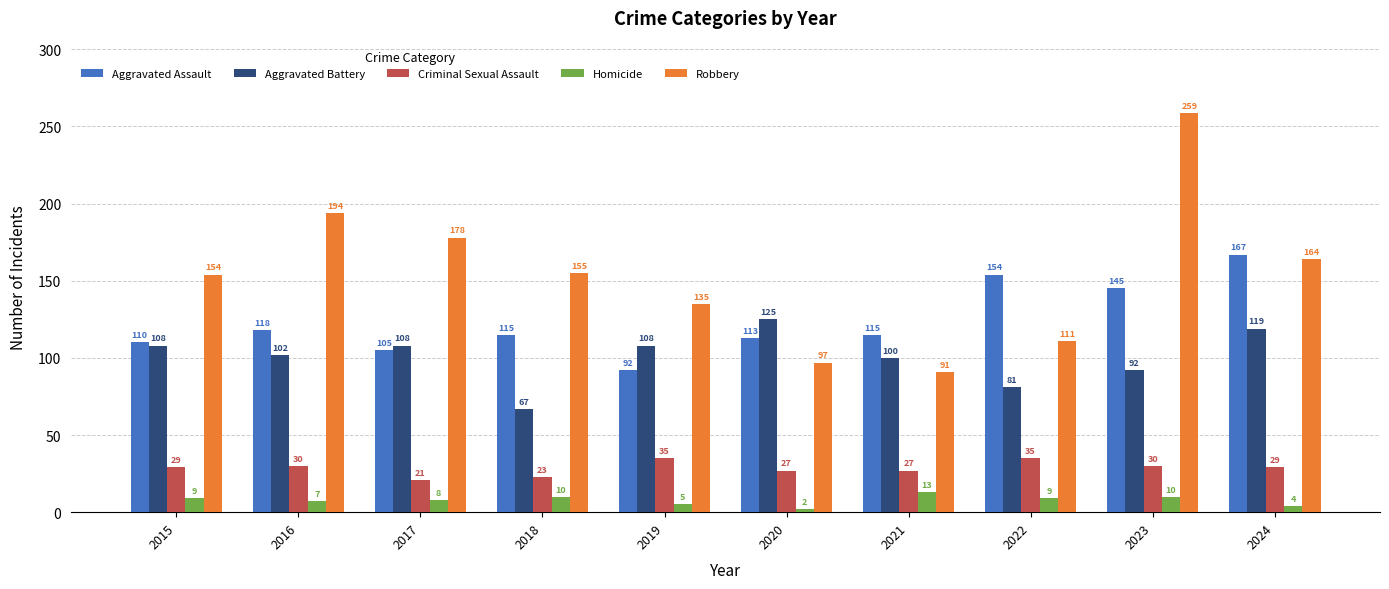

True or false: Aggravated Assault has a value of 254 at 2024.

False